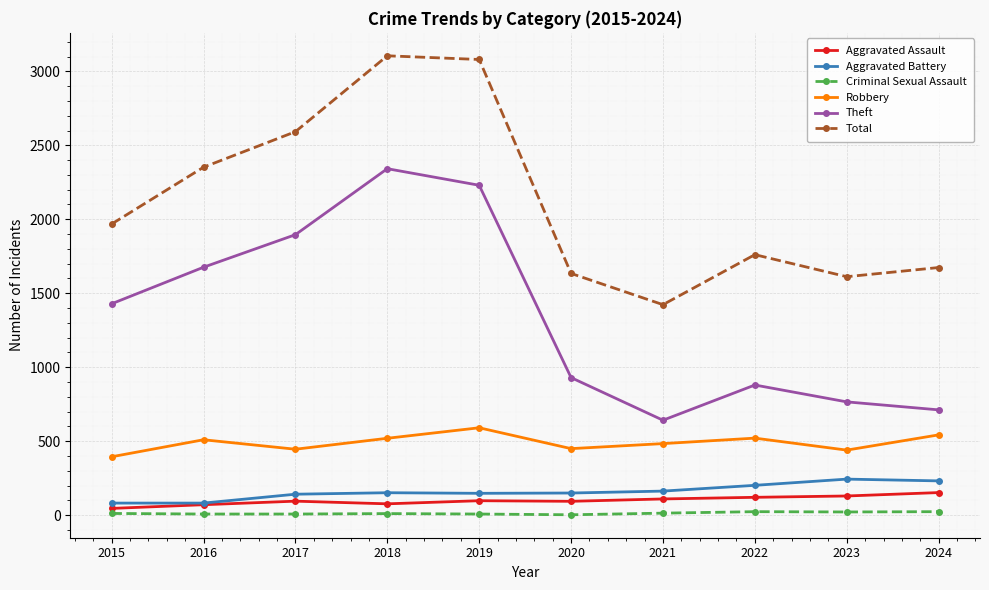

Which category has the lowest value in the Theft series?

2021